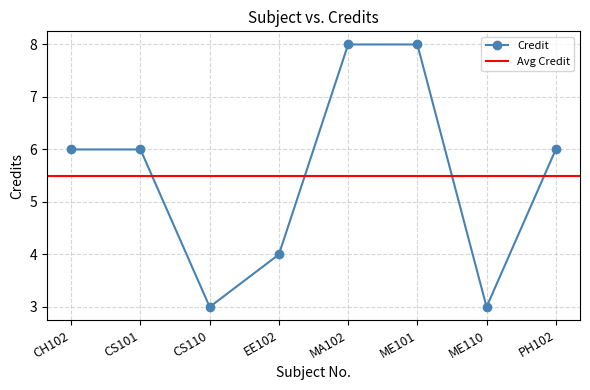

What is the sum of all values?

44